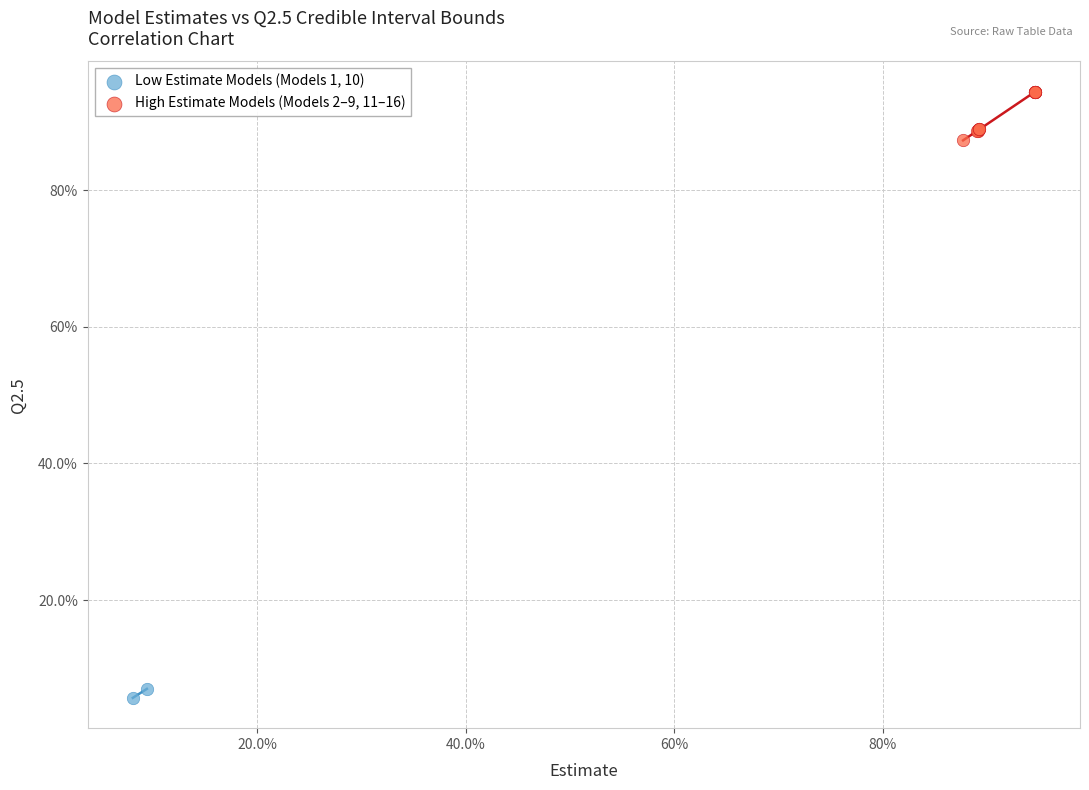

Which series reaches the minimum Y coordinate?

Low Estimate Models (Models 1, 10)